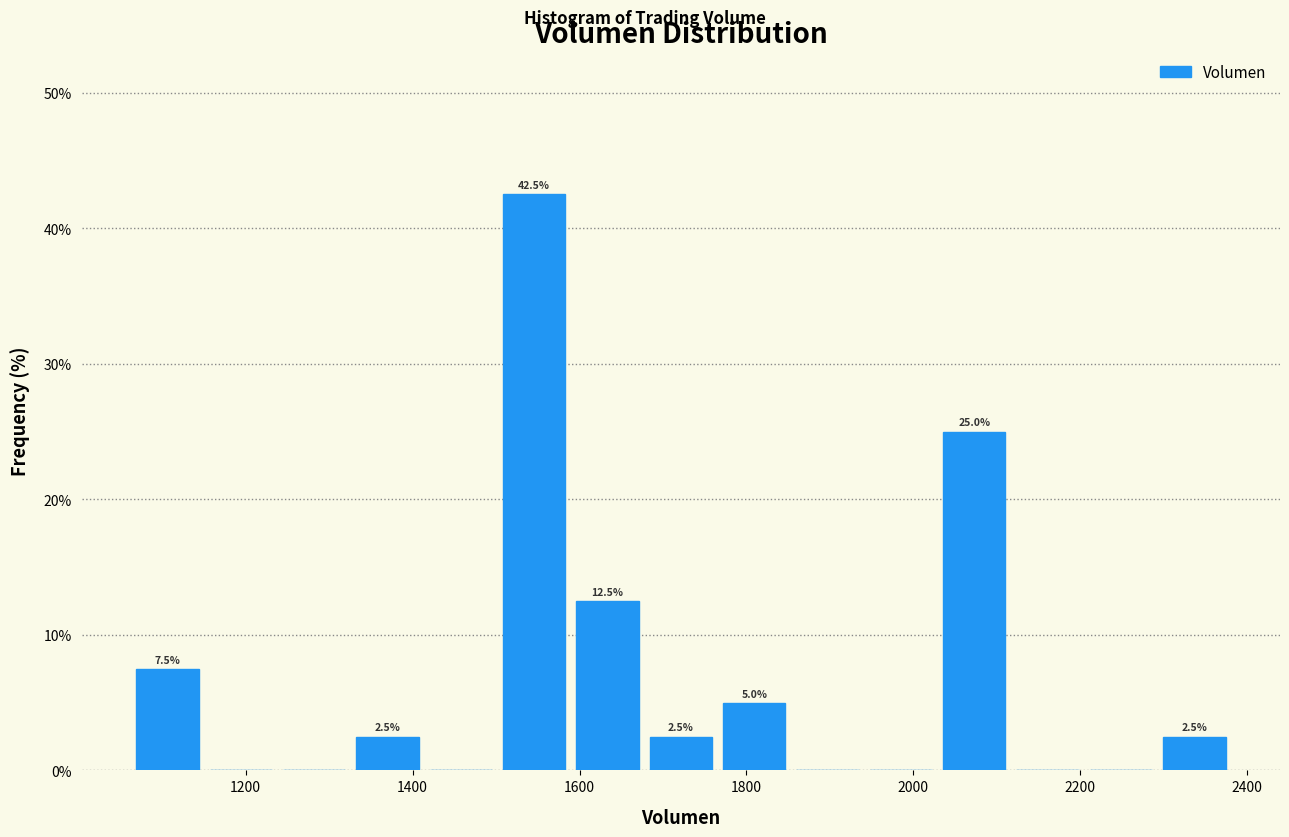

Over which range of the x-axis is the bar tallest?

1500 to 1580